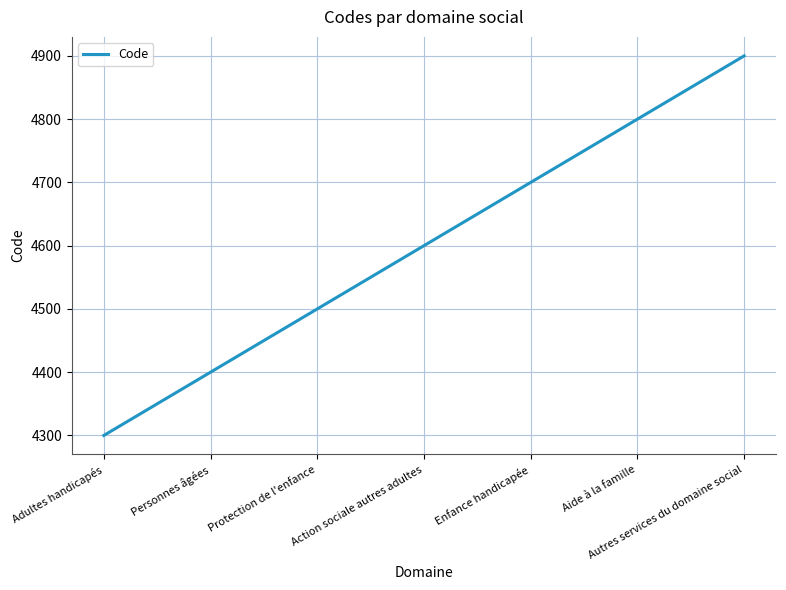

List the labels in order of value, largest first.

Autres services du domaine social, Aide à la famille, Enfance handicapée, Action sociale autres adultes, Protection de l'enfance, Personnes âgées, Adultes handicapés